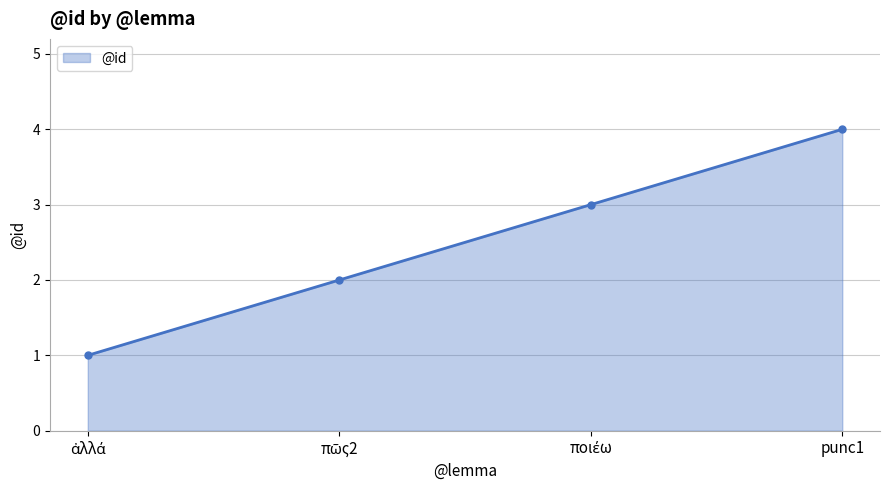

What is the label of the 1st point from the right?

punc1